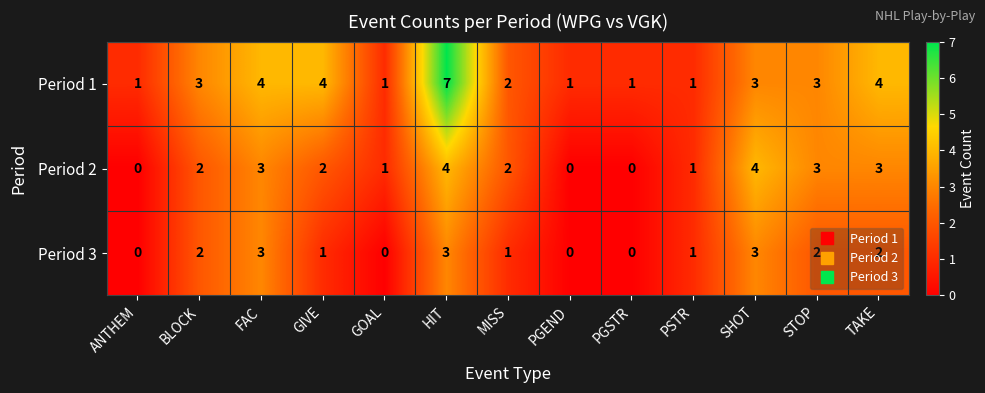

What is the highest value of the Period 2 series?

4